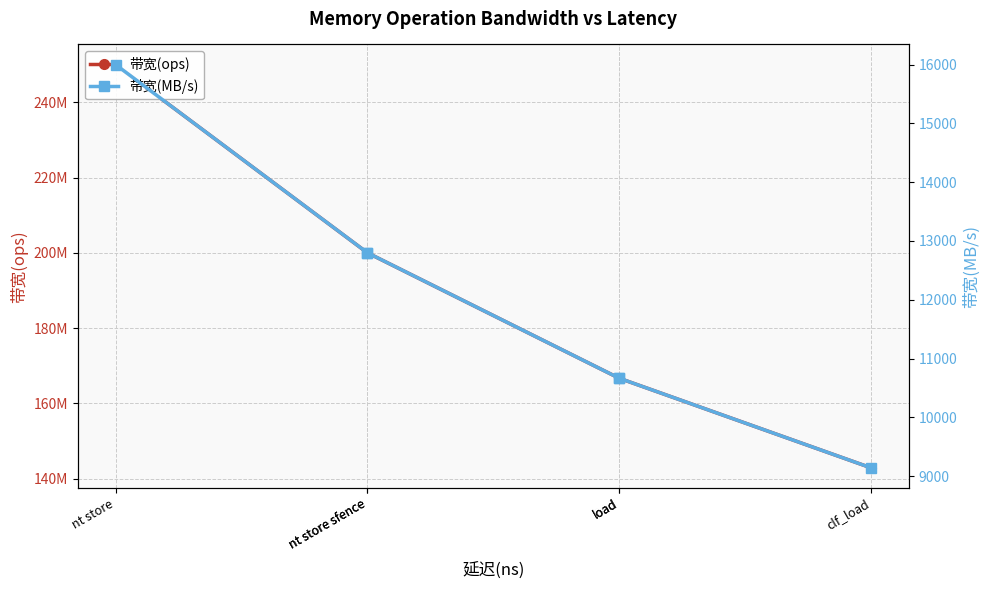

True or false: 带宽(MB/s) has a value of 9142 at clf_load.

True